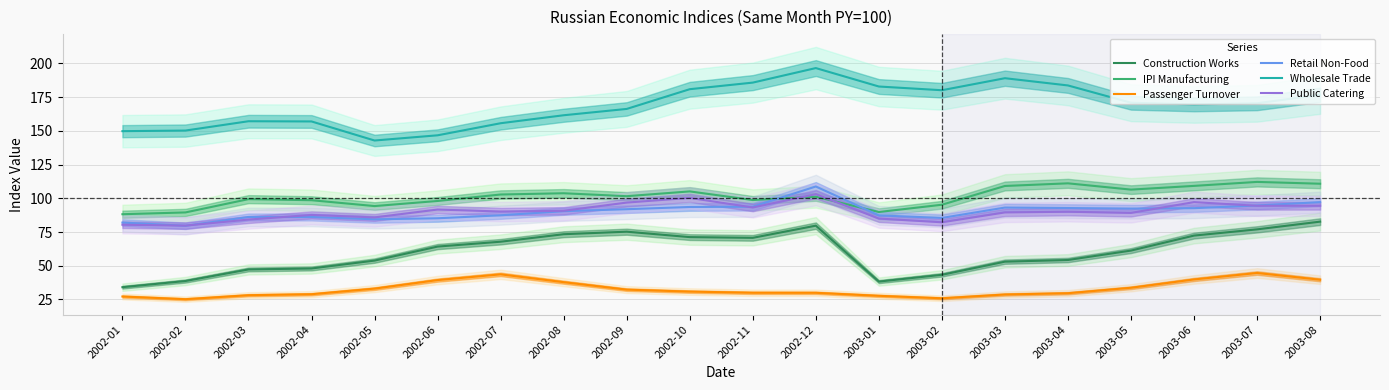

What value does the Passenger Turnover series have at 2002-02?

25.2